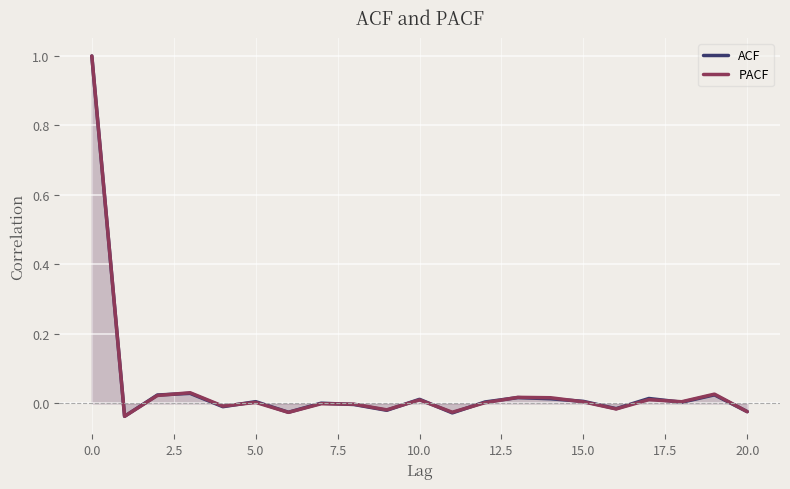

How many times do PACF and ACF cross each other?

10